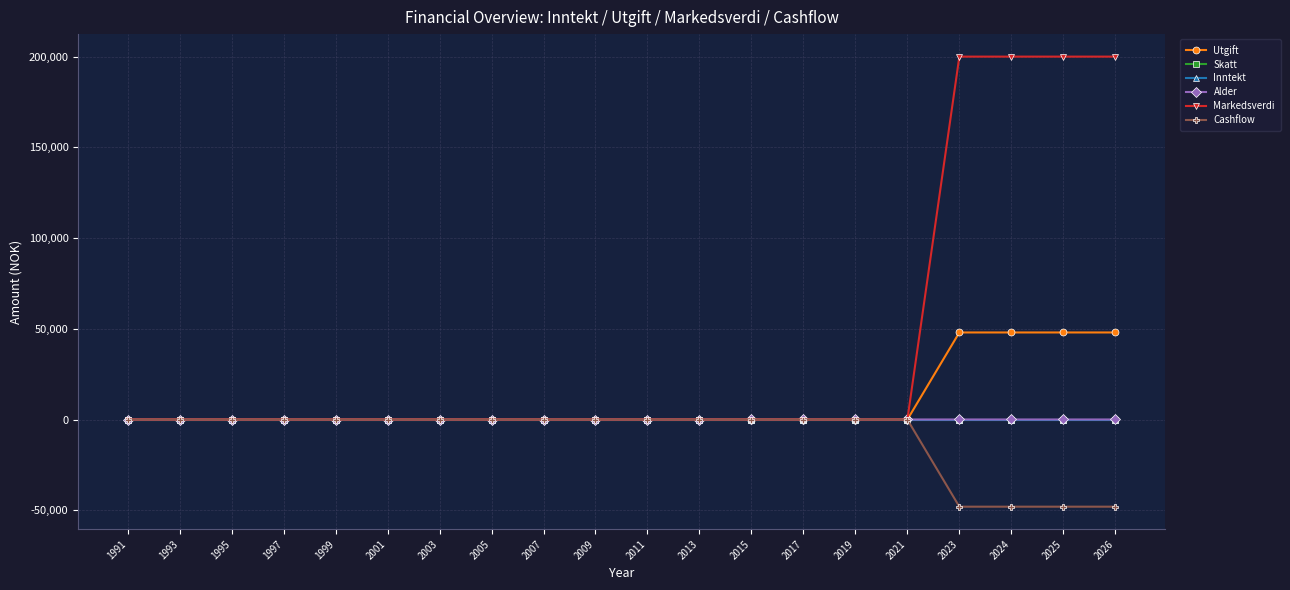

What is the value of the Utgift point at the 17th from the left?

48000